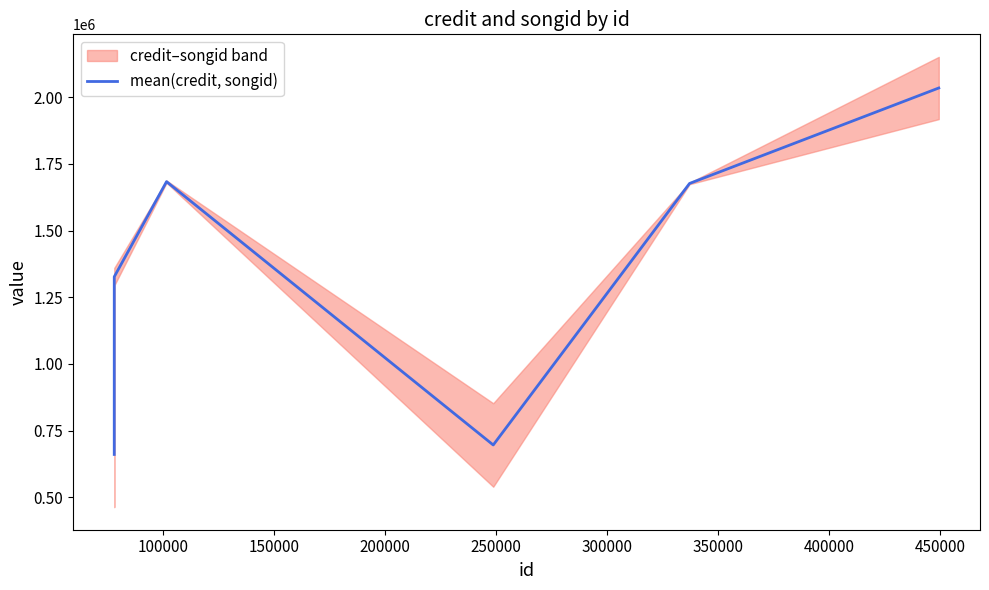

What is the difference between the maximum and minimum values?

1373334.5